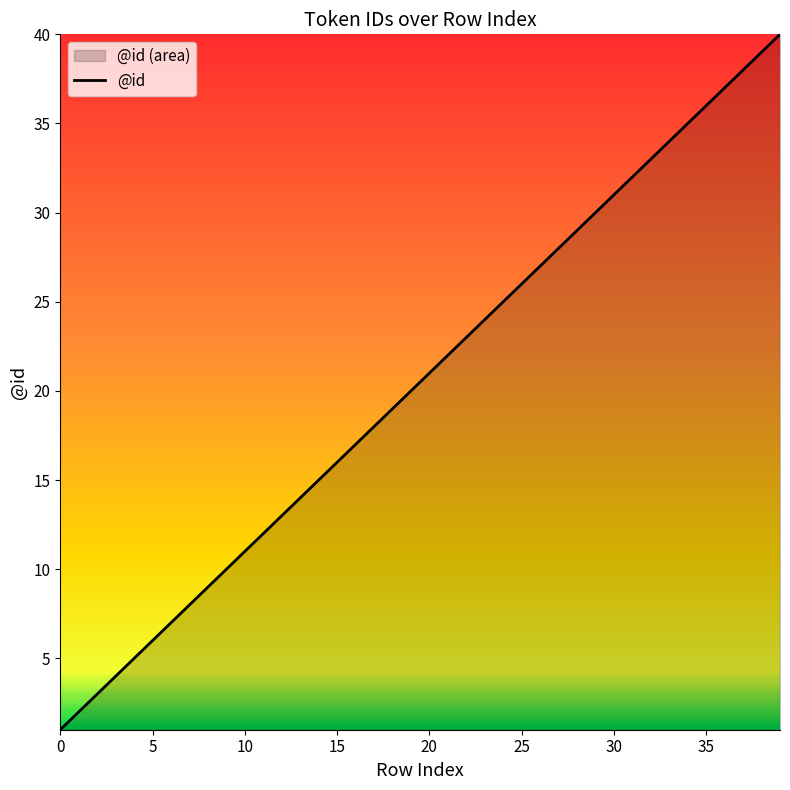

What is the sum of the values at 11 and 23?

36